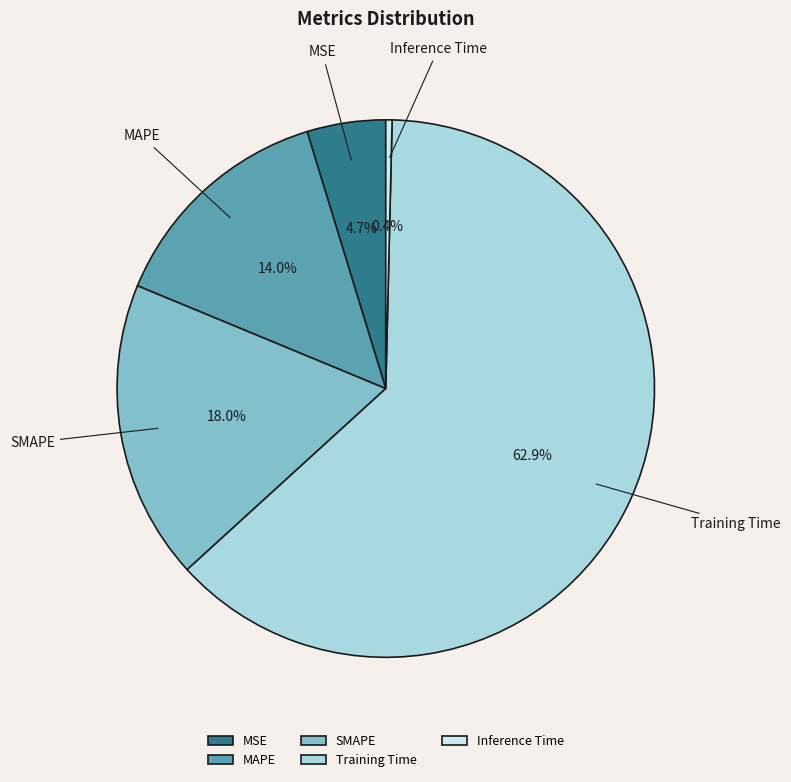

Between SMAPE and MSE, which is larger?

SMAPE